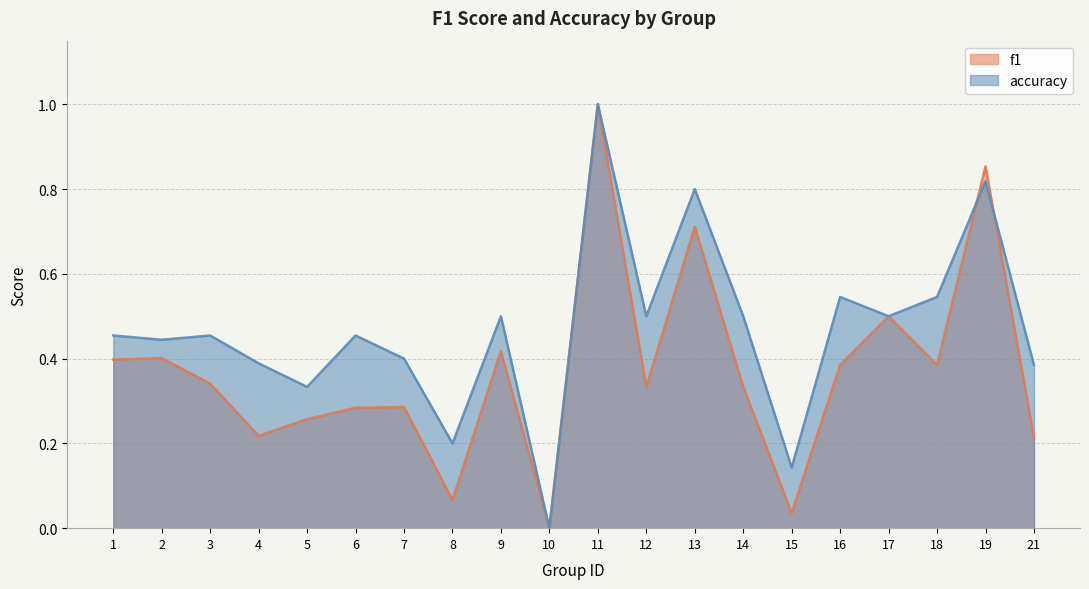

What is the spread (max minus min) of values at 21?

0.2